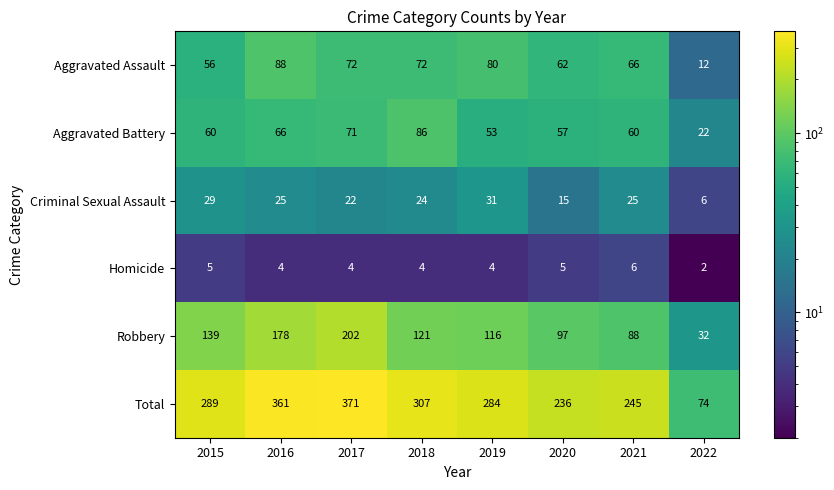

Which label corresponds to the smallest value in the chart?

2022